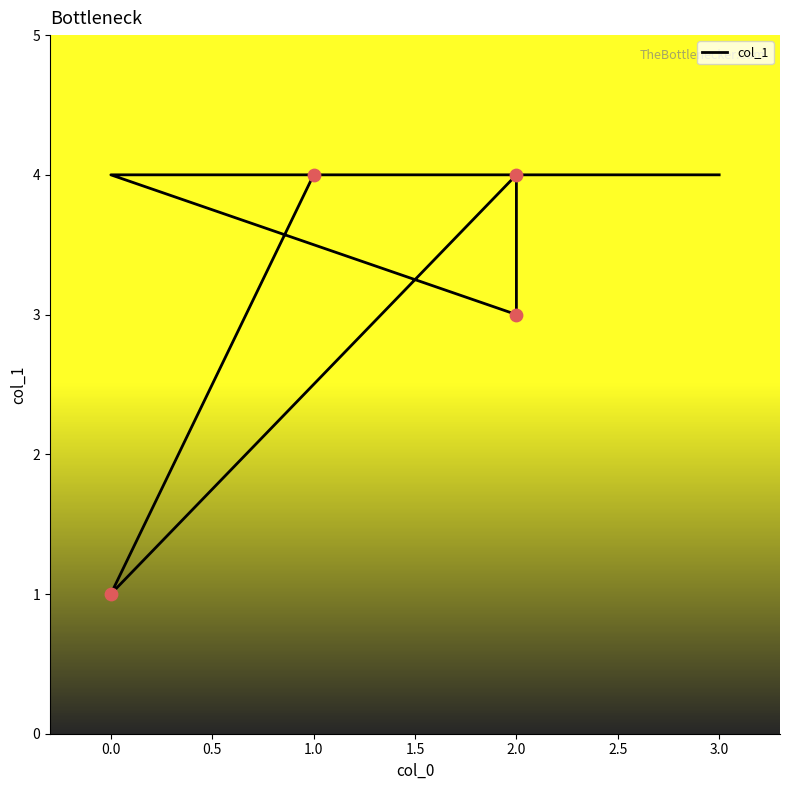

Between 1.0 and 0.0, which is larger?

1.0